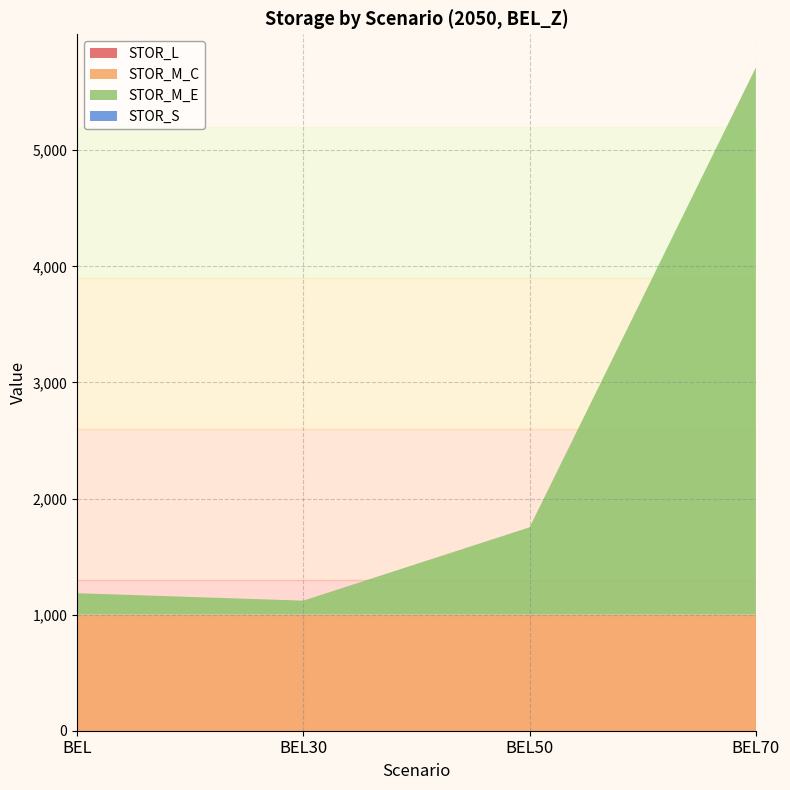

Reading left to right, list all the values displayed in this chart.

STOR_L: BEL=0.0	BEL30=0.0	BEL50=0.0	BEL70=0.0
STOR_M_C: BEL=1000.0	BEL30=1000.0	BEL50=1000.0	BEL70=1000.0
STOR_M_E: BEL=184.7	BEL30=120.5	BEL50=752.4	BEL70=4713.4
STOR_S: BEL=0.0	BEL30=0.0	BEL50=0.0	BEL70=0.0